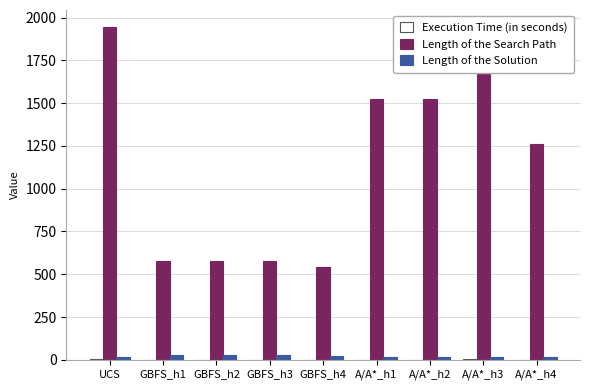

Between UCS and GBFS_h4, which series saw the biggest shift?

Length of the Search Path